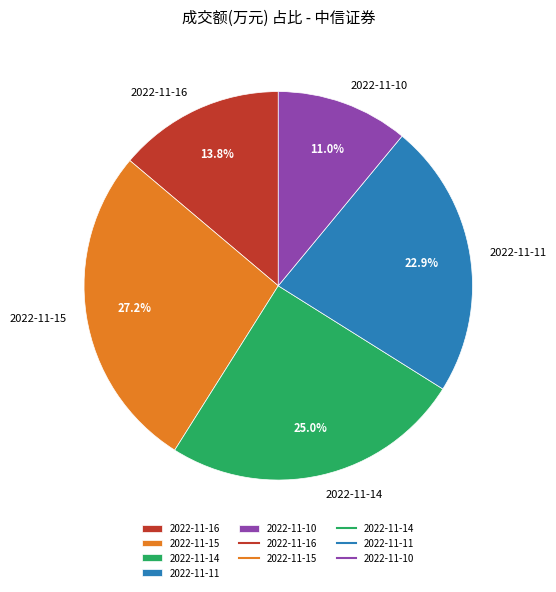

What is the smallest slice in the pie chart?

2022-11-10